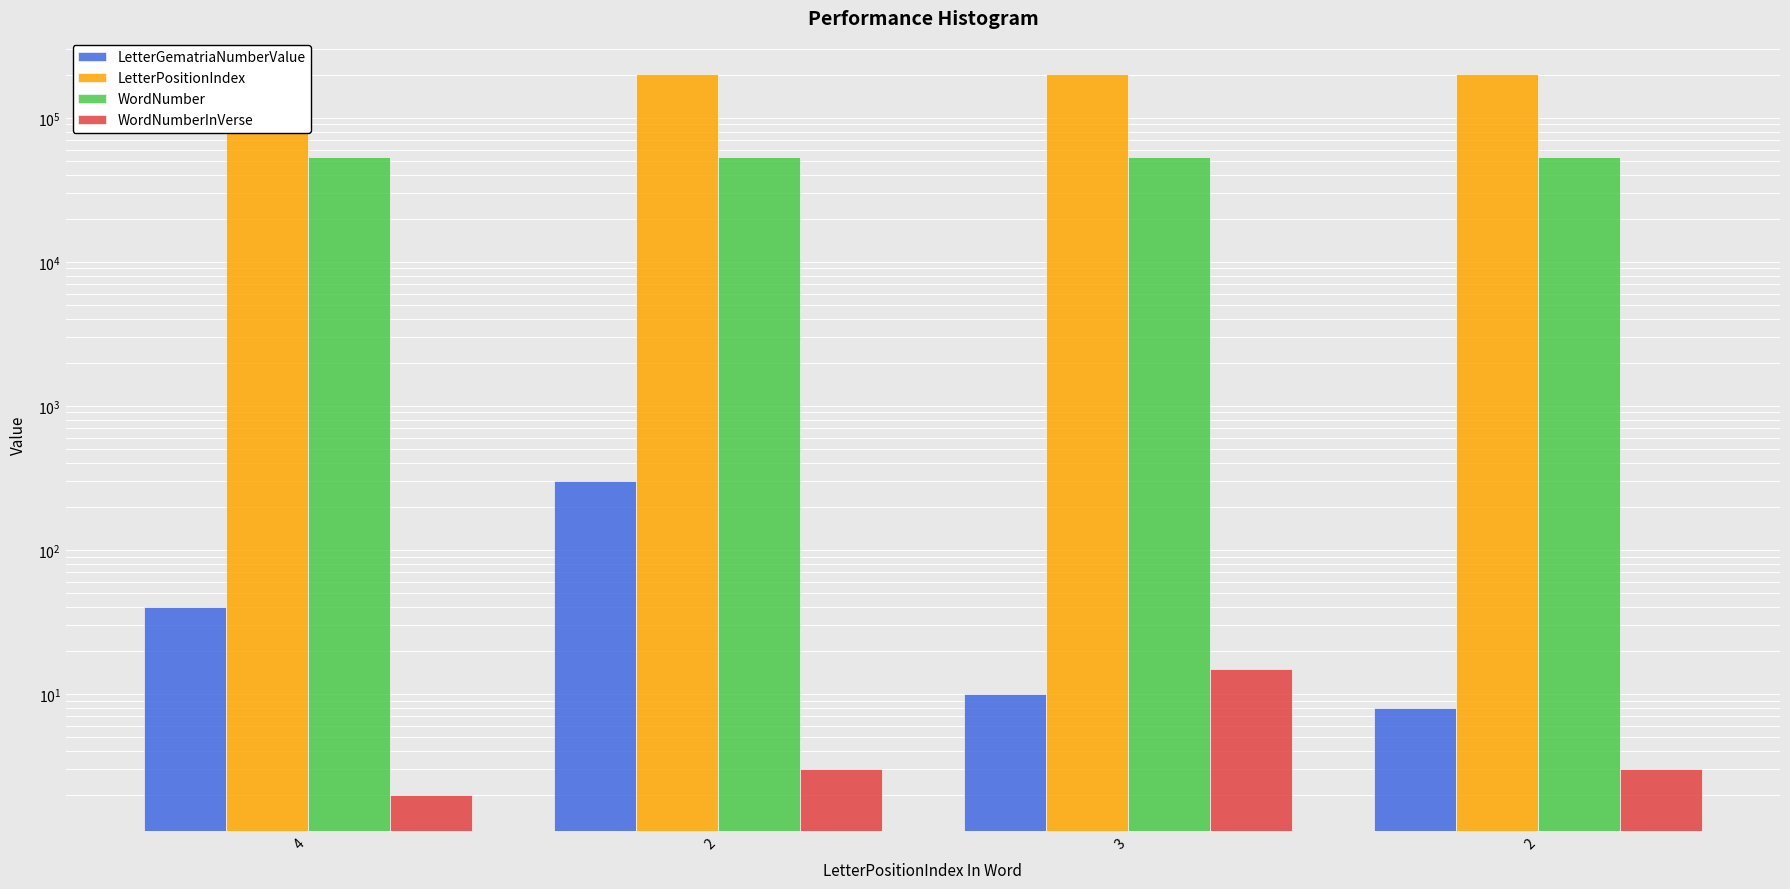

At which category is the sum across all series the highest?

2